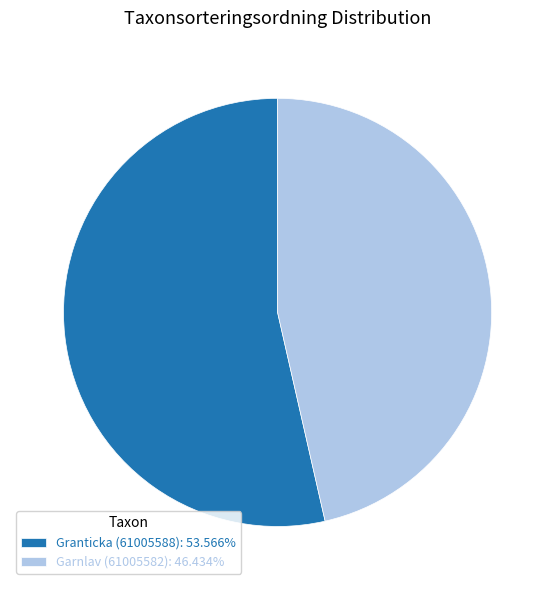

Count the number of slices in the pie.

2